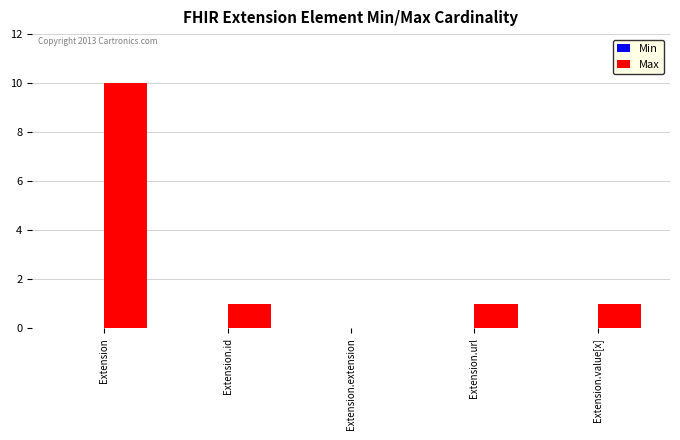

What is the sum of the values at Extension.value[x] and Extension?

11